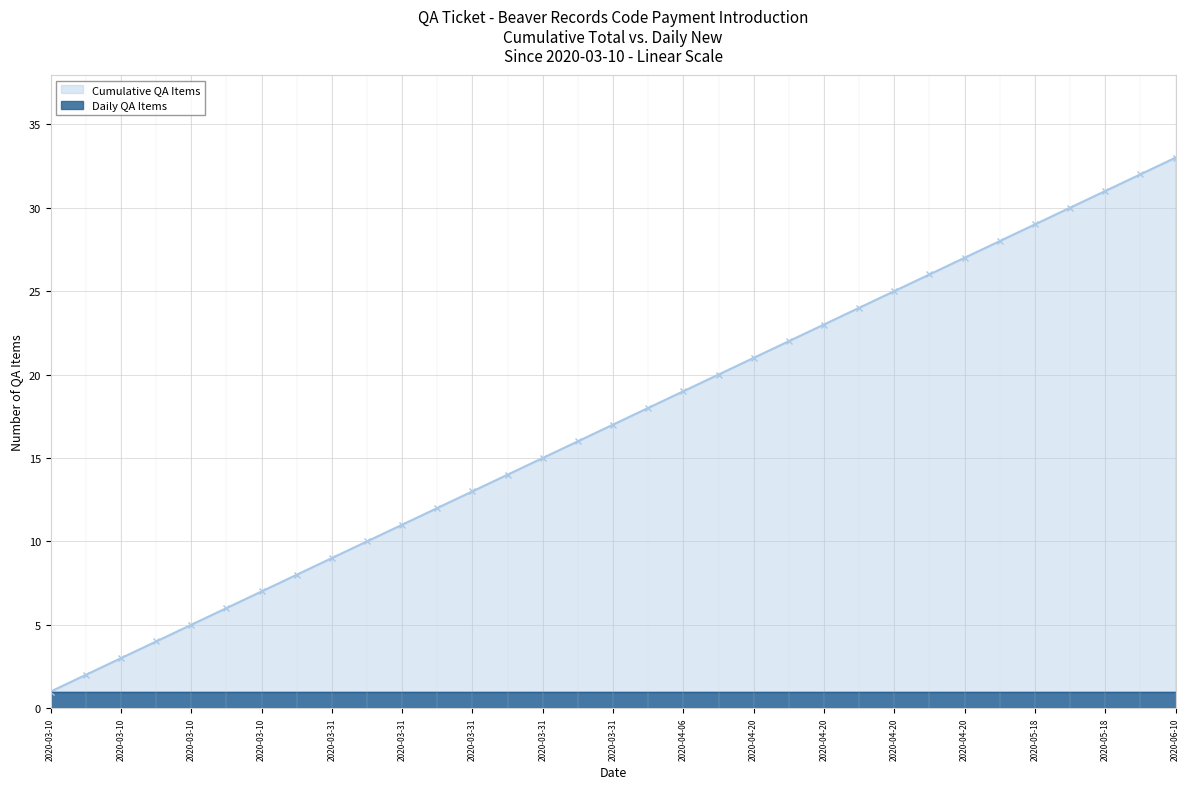

What is the difference between the maximum and minimum values?

32